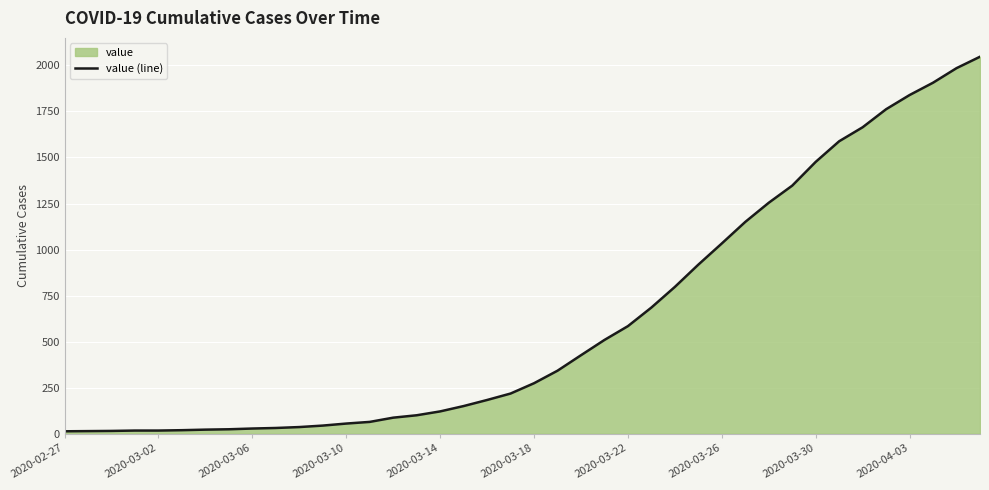

Is it true that the value at 27 is 918?

True